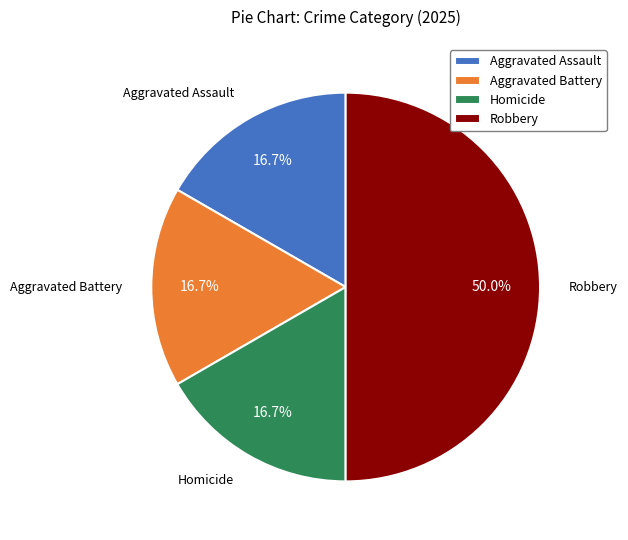

Which has a higher value, Robbery or Aggravated Battery?

Robbery